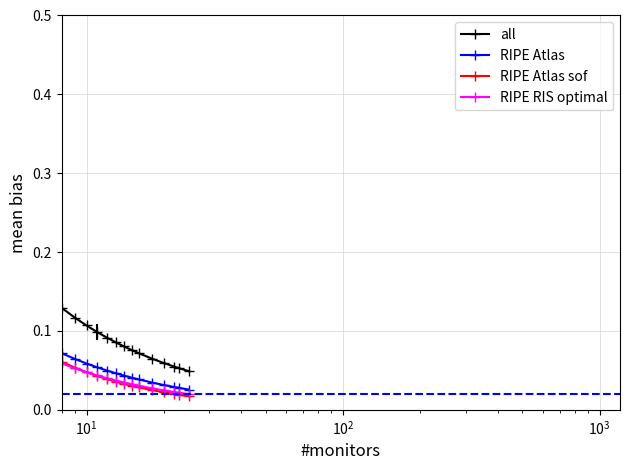

At how many categories does at least one series exceed 0?

20